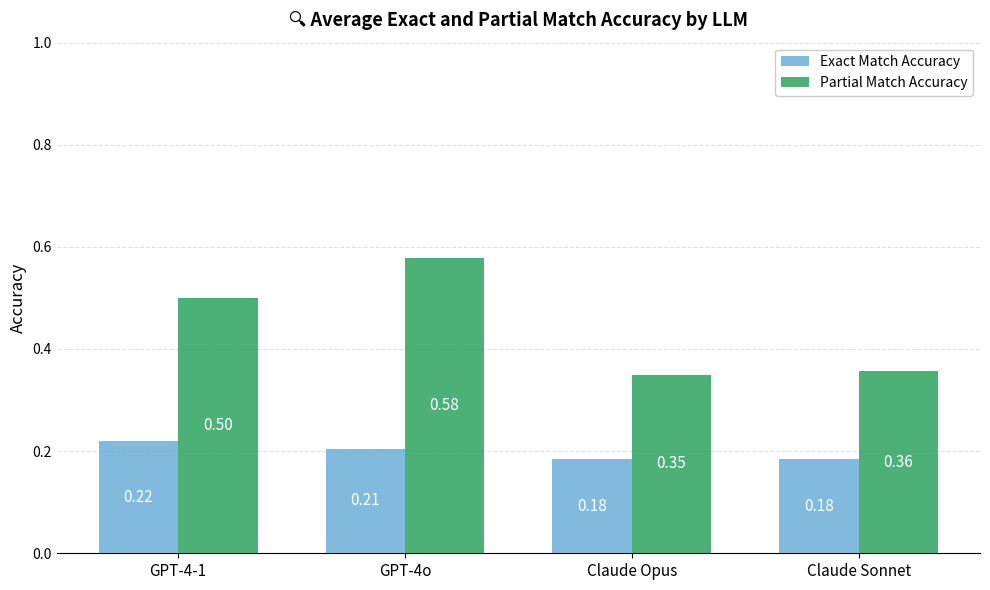

The Exact Match Accuracy series shows 0.3 at Claude Sonnet. True or false?

False